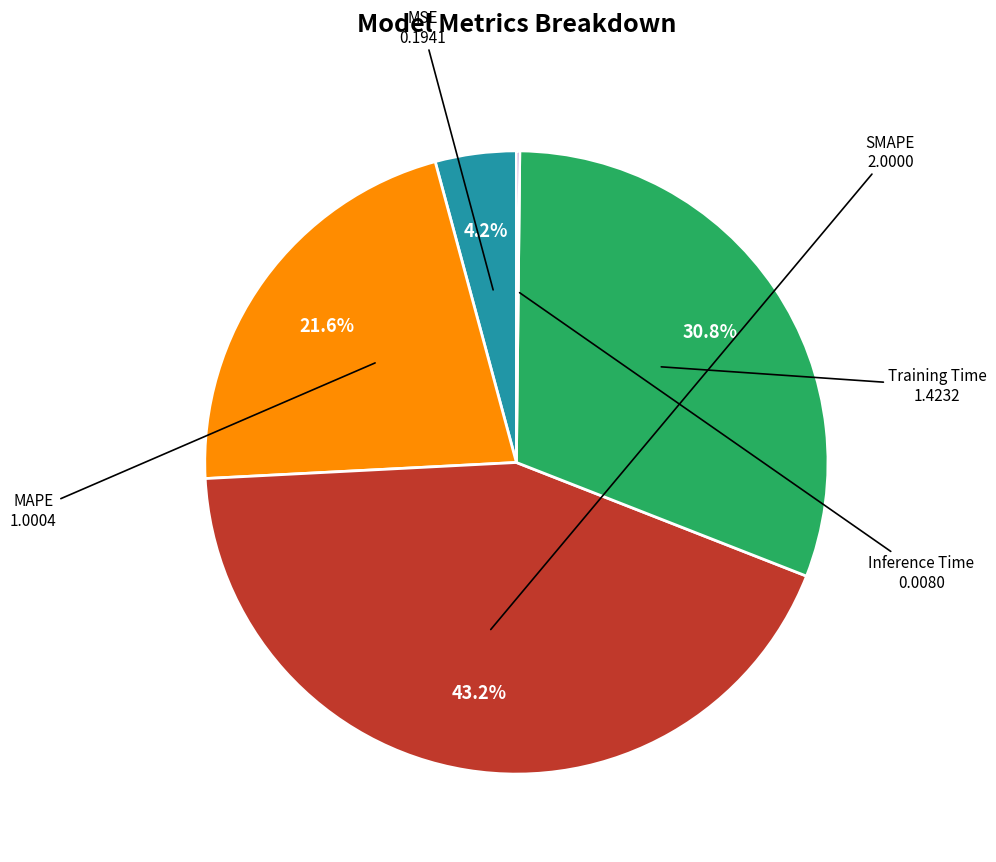

Does any single category account for the majority?

No